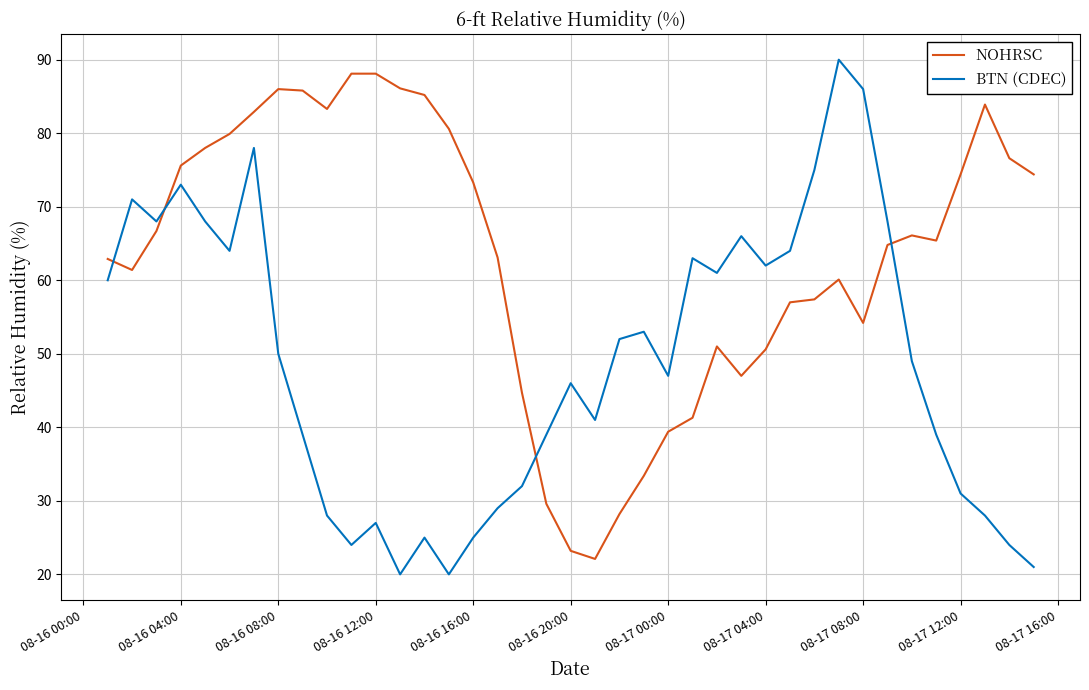

After their last crossing, which series has the higher values: NOHRSC or BTN (CDEC)?

NOHRSC